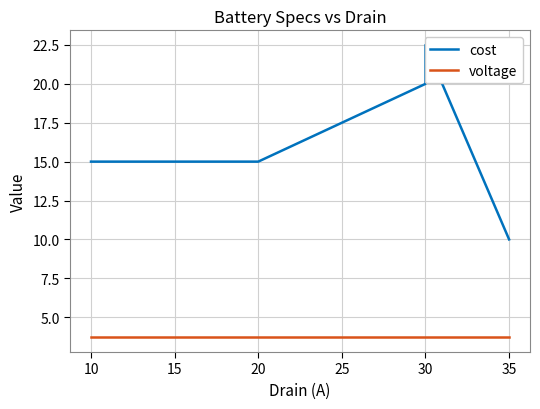

True or false: voltage and cost intersect in this chart.

False